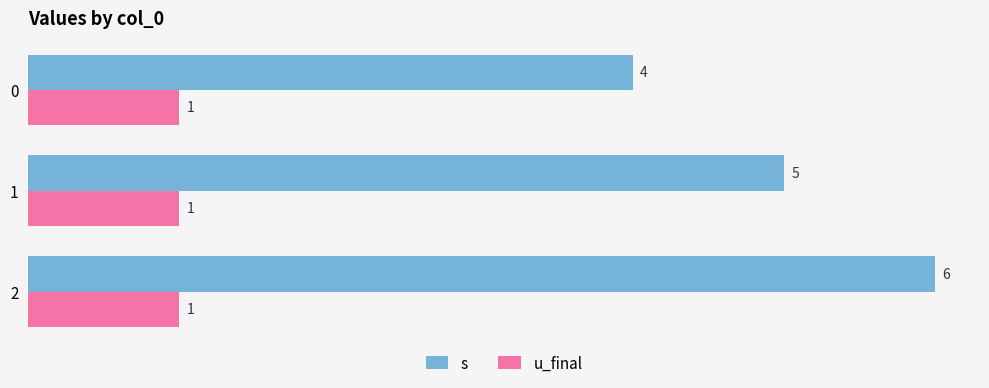

Which series has the largest total across all categories?

s